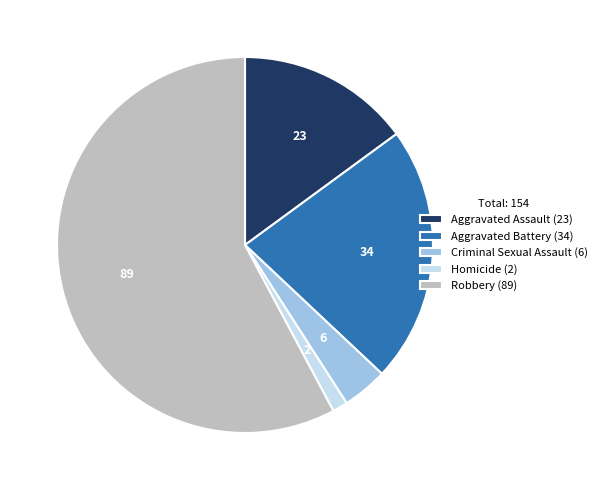

Which has a higher value, Aggravated Battery (34) or Criminal Sexual Assault (6)?

Aggravated Battery (34)